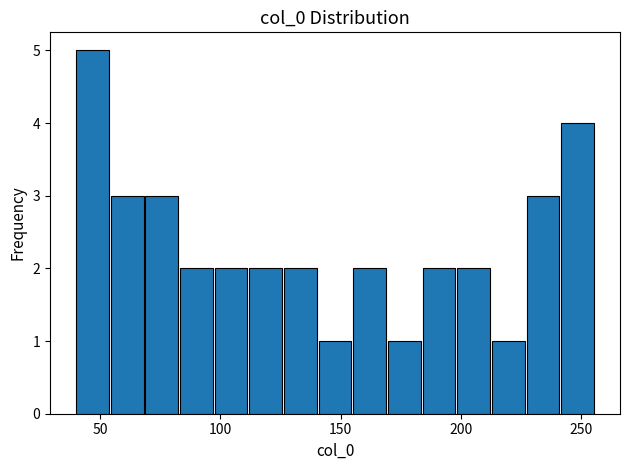

Read against the x-axis, roughly where is the centre of the tallest bar?

45